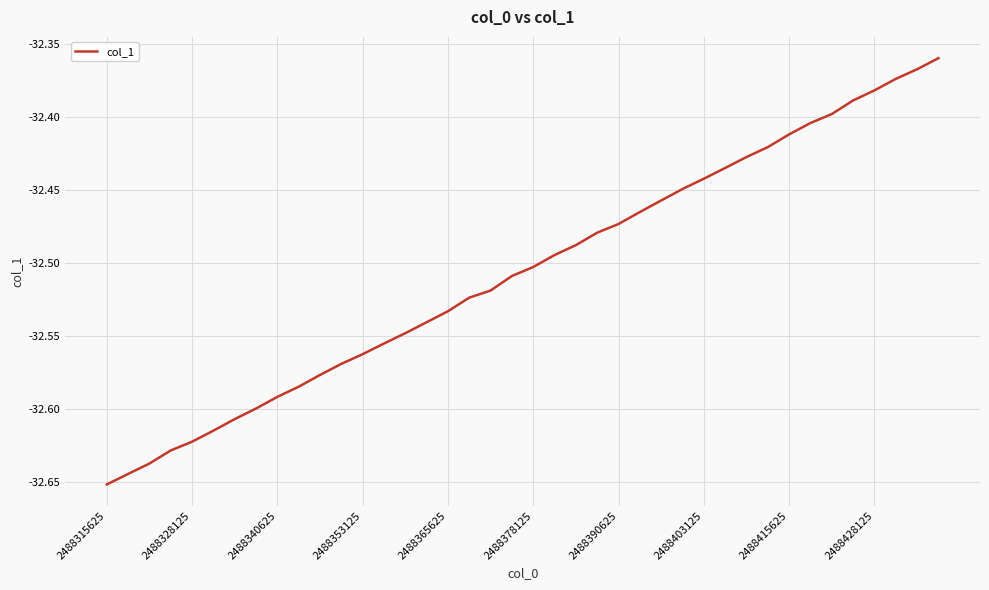

Does the chart have visible grid lines?

Yes